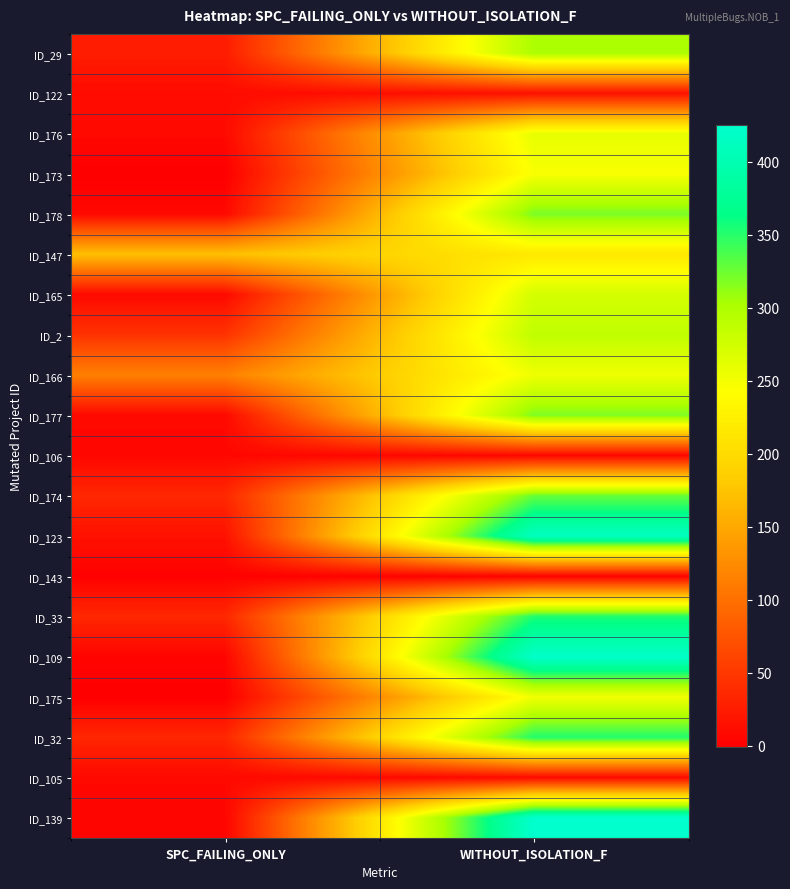

At how many categories does at least one series exceed 189?

1